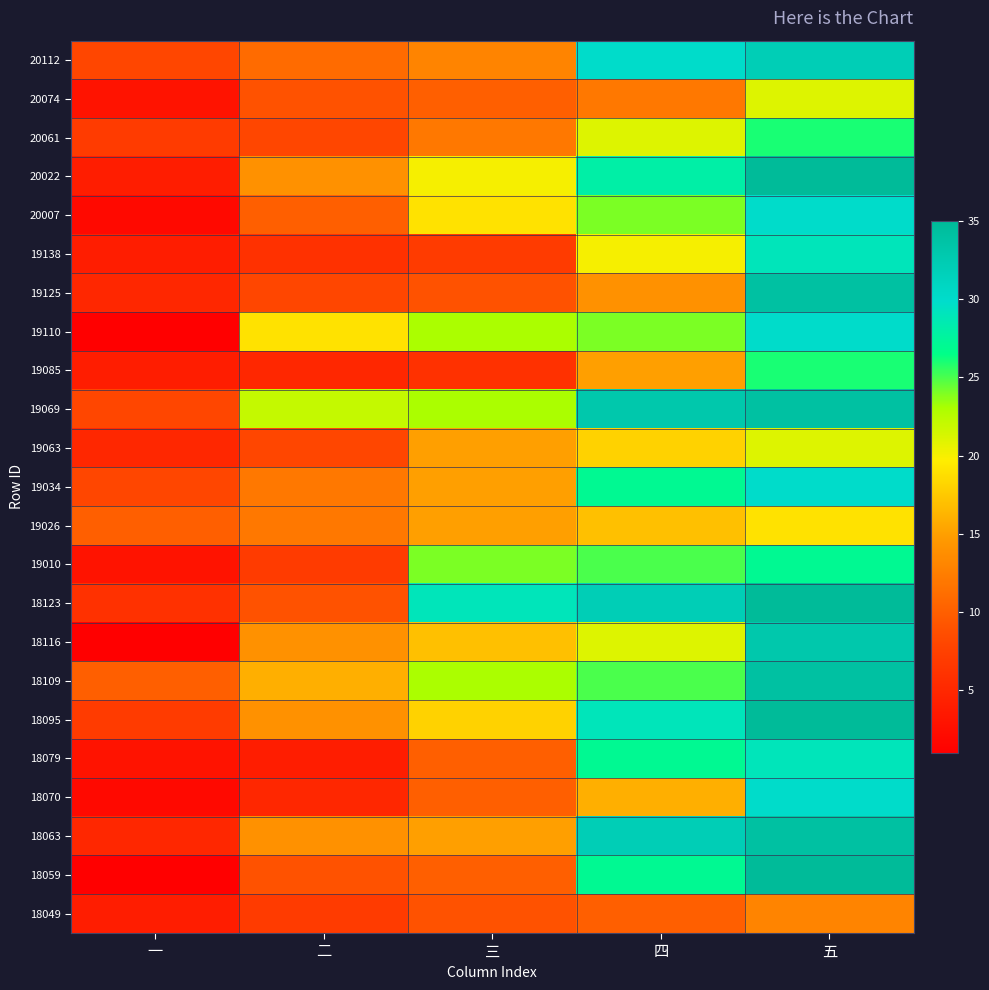

At which category does the chart reach its peak across all series?

五